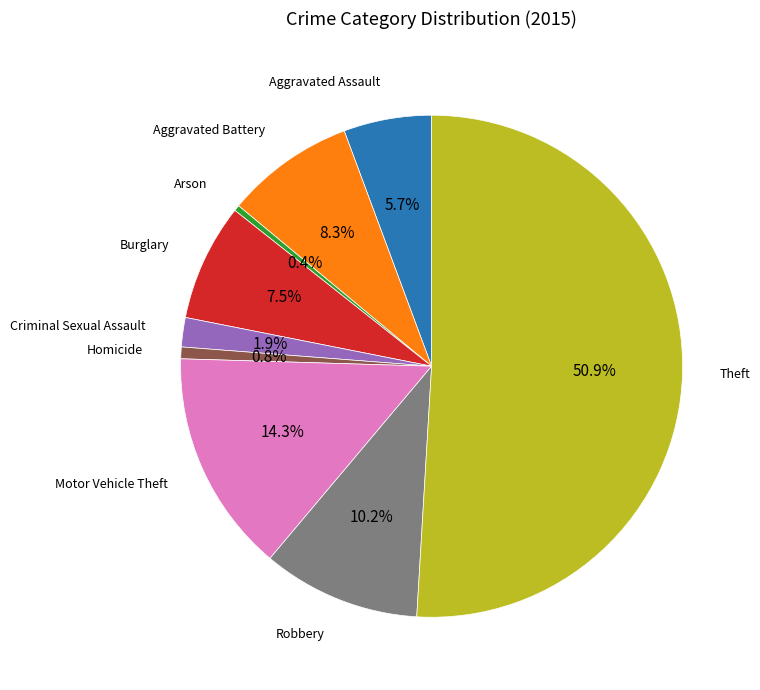

Count the number of slices in the pie.

9